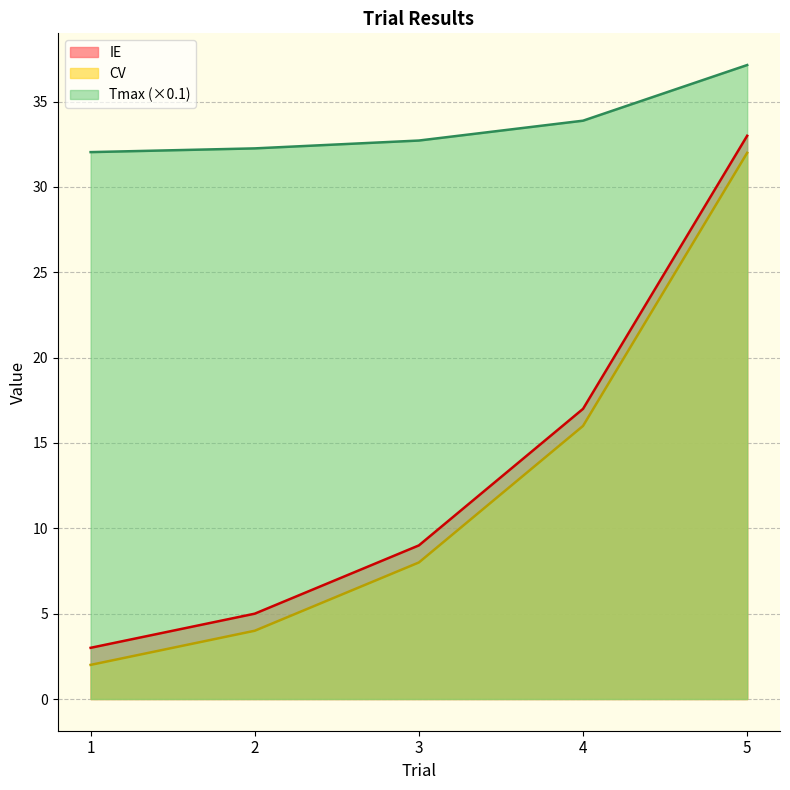

How many lines are shown in the chart?

3